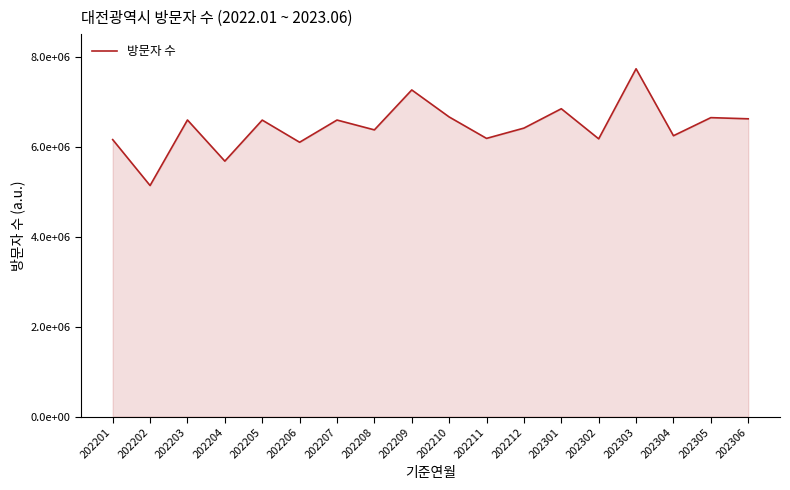

The value at 202301 is 4683206. True or false?

False